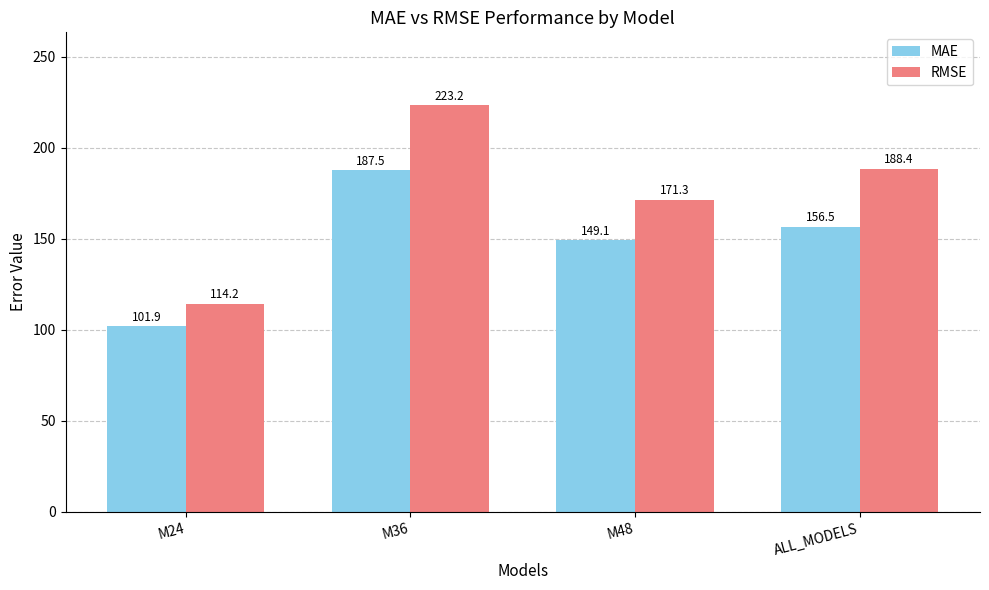

Count the number of data series in this chart.

2